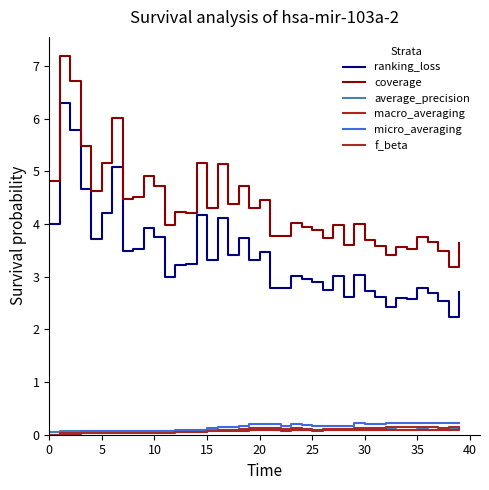

At which label does macro_averaging reach its peak?

39